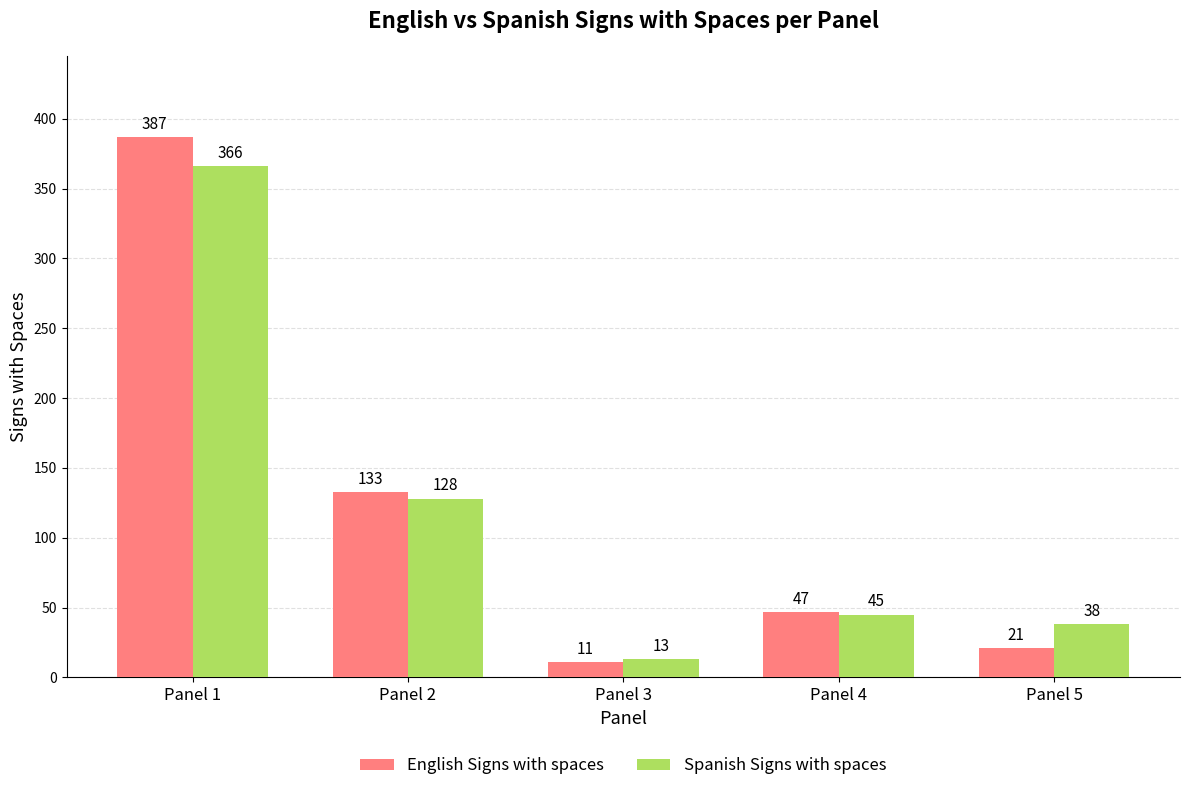

What is the approximate value of Spanish Signs with spaces at Panel 5, to the nearest 10?

40